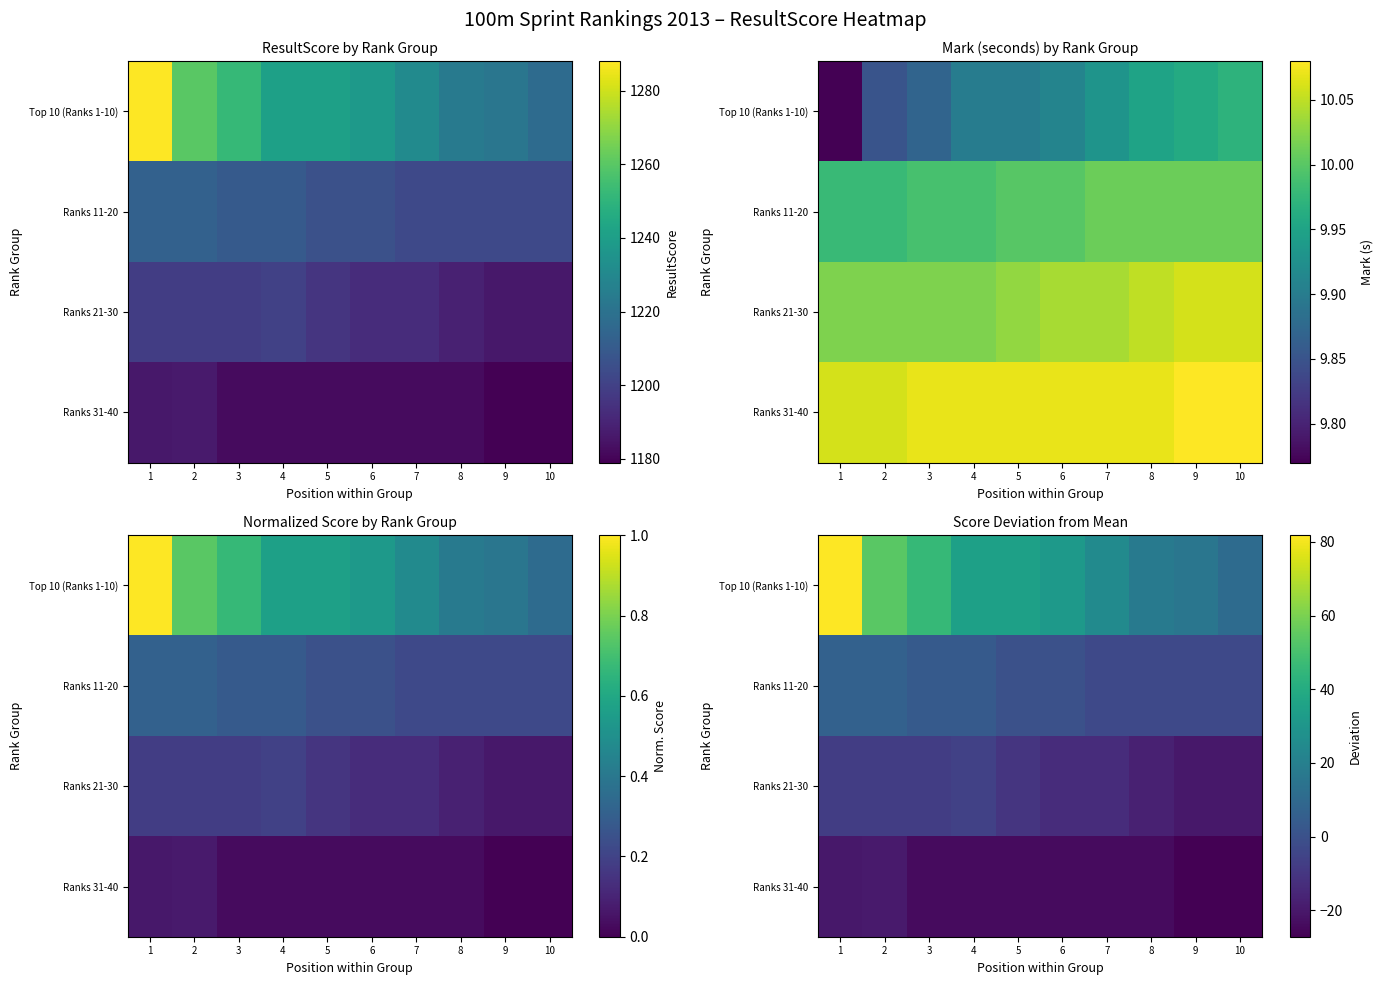

At which label does Ranks 21-30 first exceed -10?

1